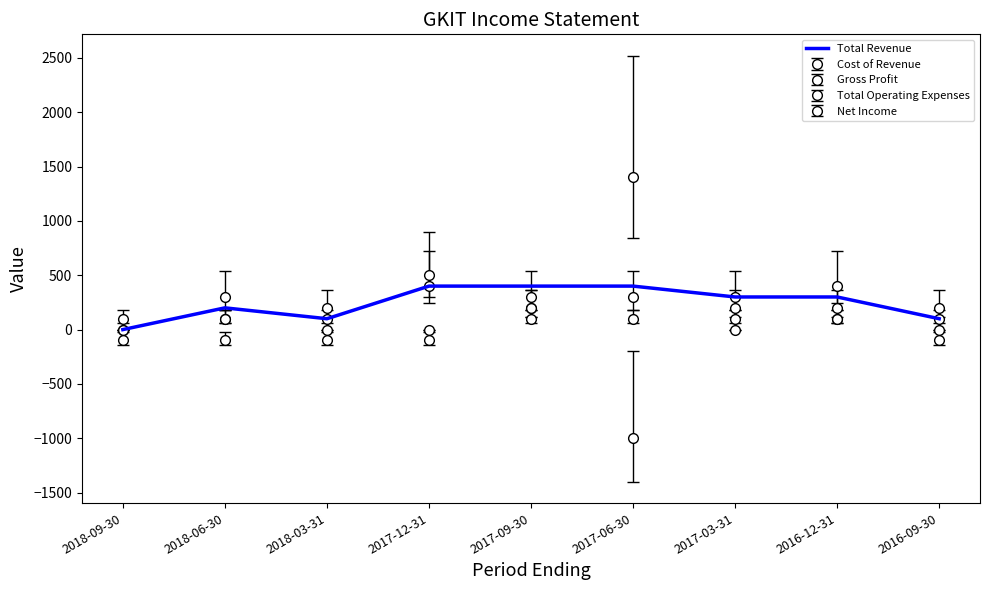

Reading right to left, what are all the values shown in this chart?

100	300	300	400	400	400	100	200	0